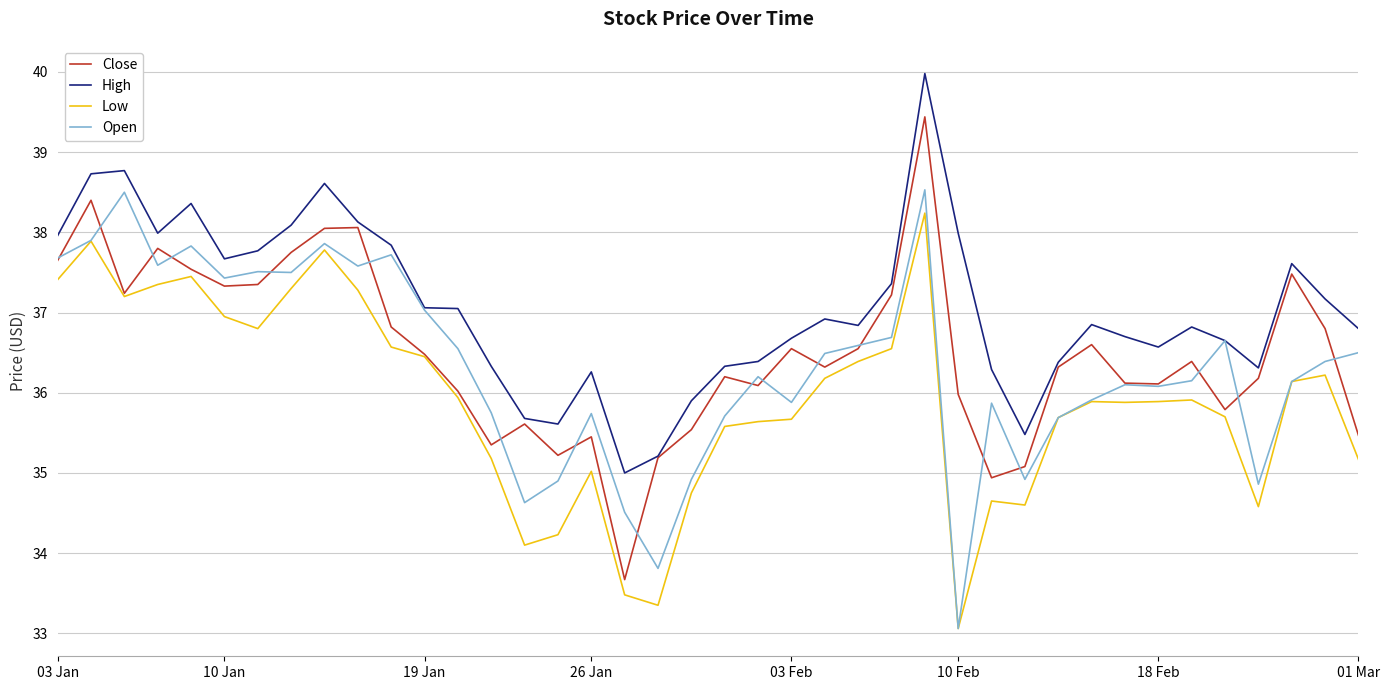

What is the smallest value displayed?

33.1